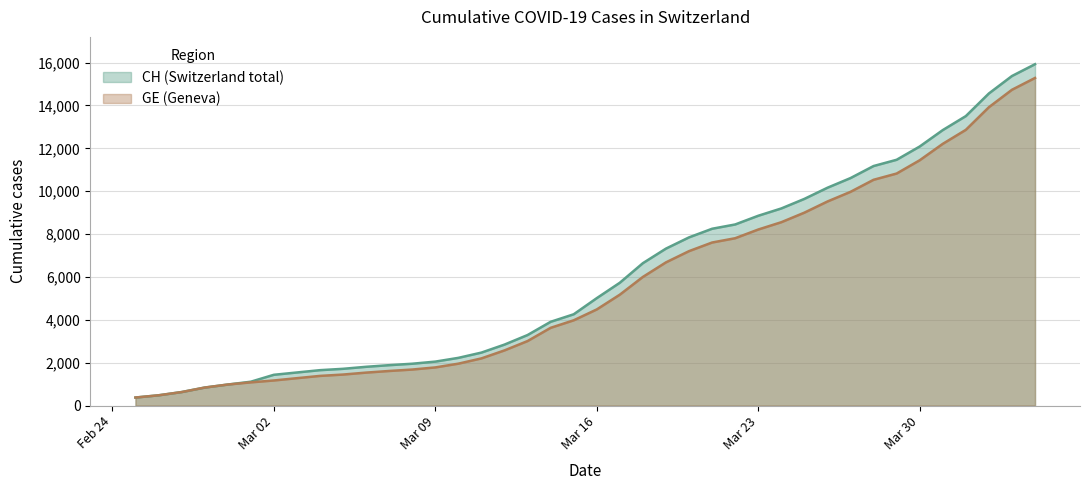

What is the difference between the maximum and minimum values in the CH series?

15551